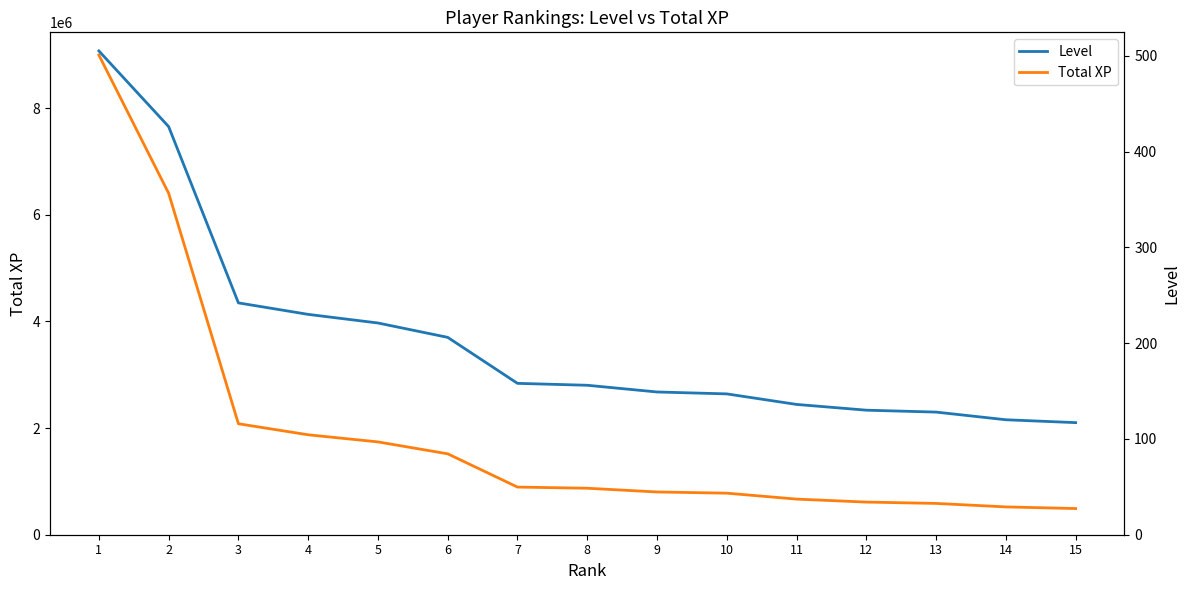

What is the value of the Total XP point at the 14th from the left?

521535